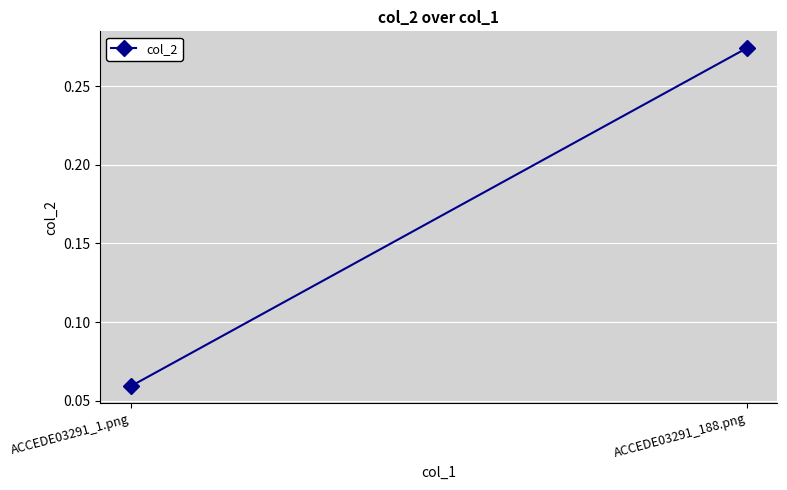

Is it true that the value at ACCEDE03291_188.png is 0.3?

True